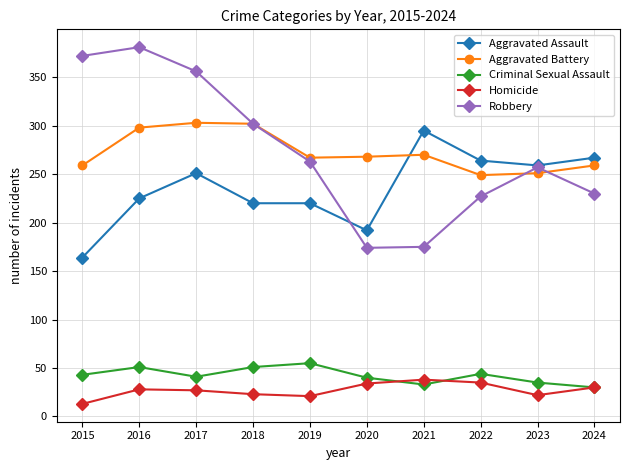

What is the lowest value of the Aggravated Assault series?

164